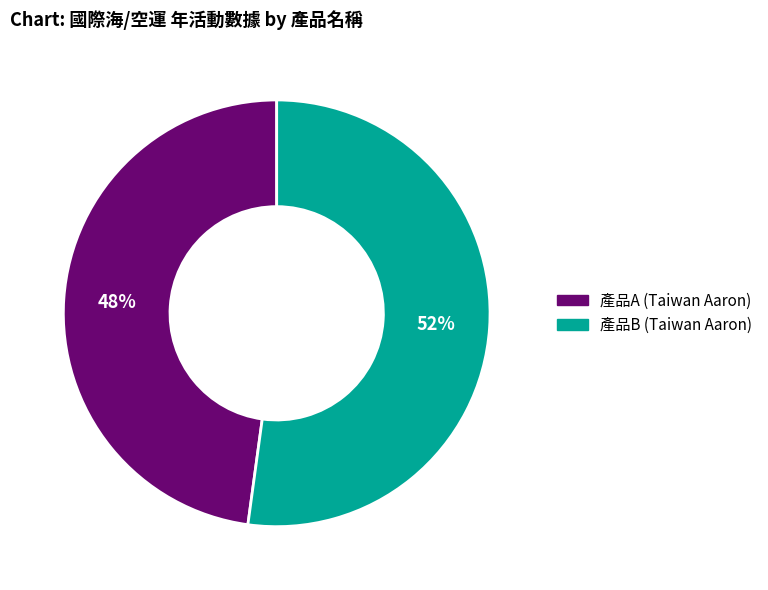

What is the majority slice?

產品B (Taiwan Aaron)